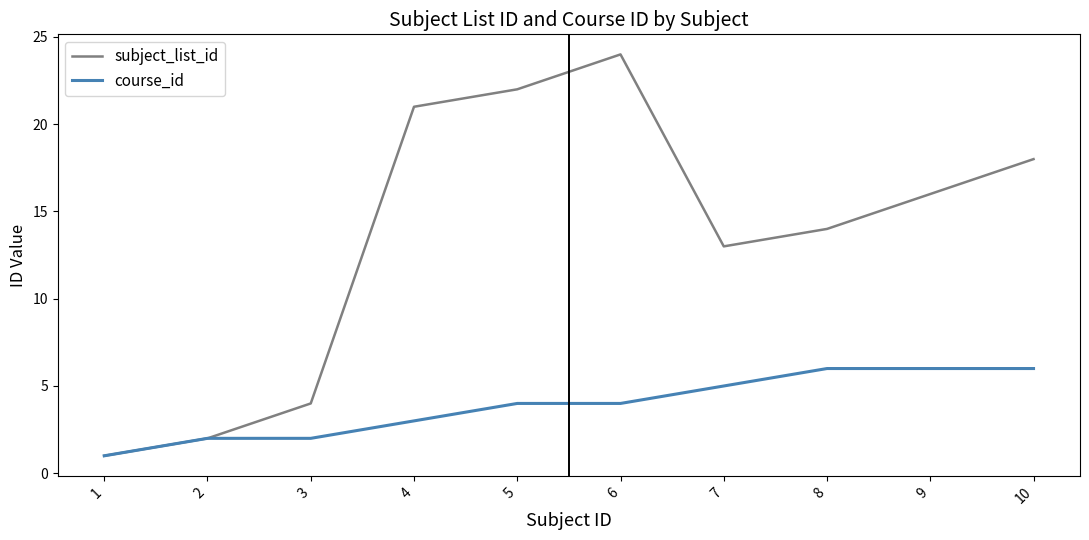

Which series has the widest spread of values?

subject_list_id